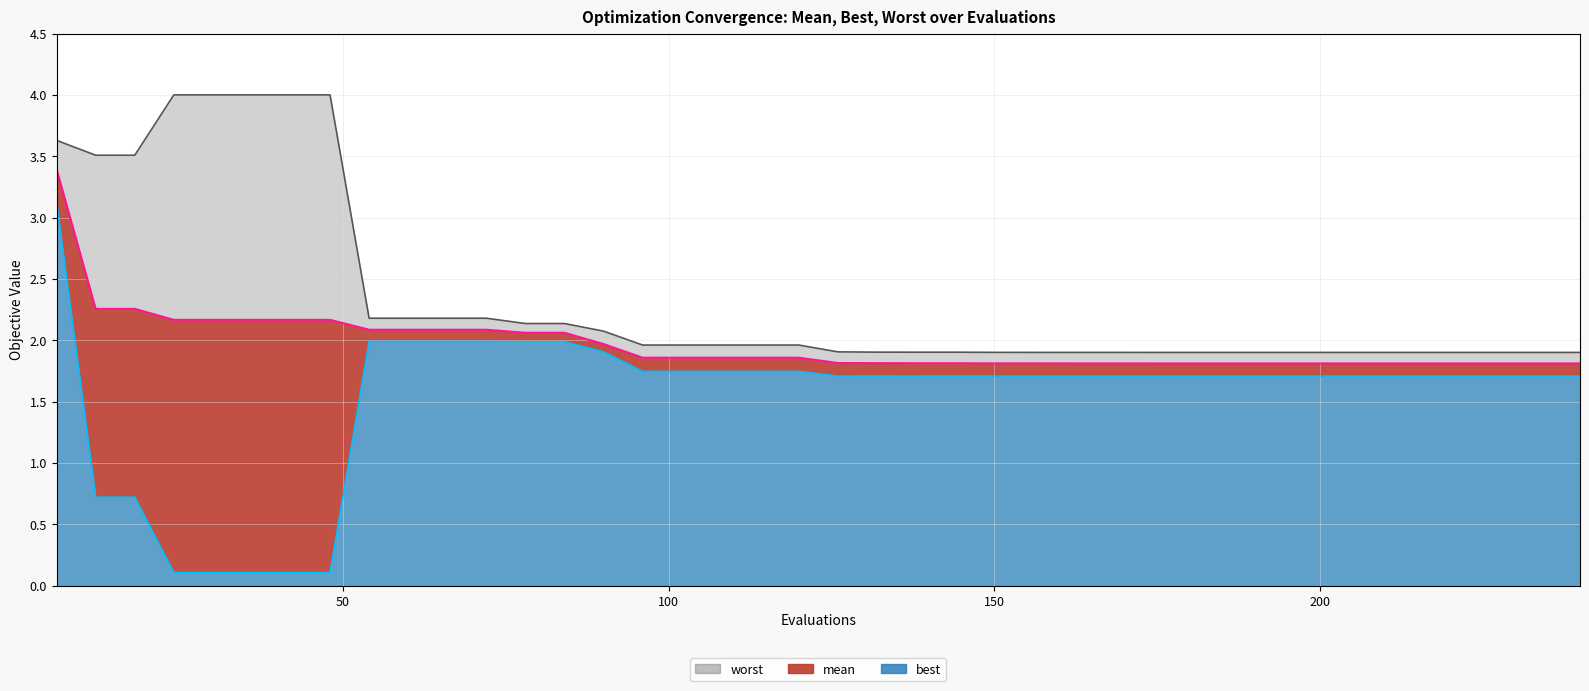

What is the spread (max minus min) of values at 168?

0.2